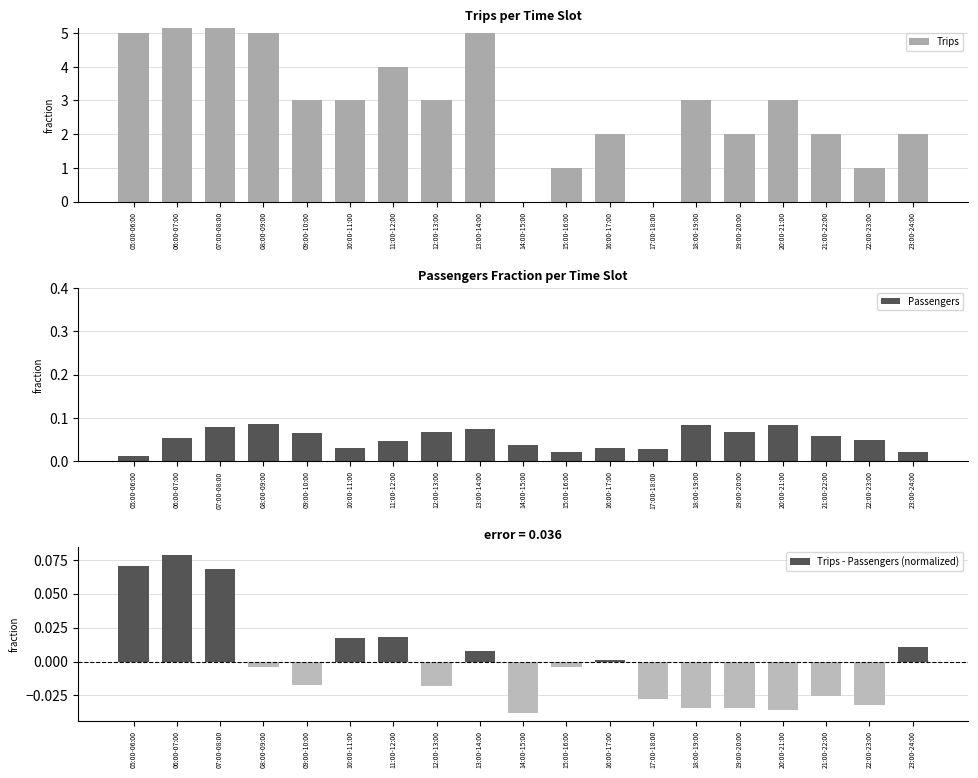

True or false: Trips - Passengers (normalized) has a value of -0.0 at 21:00-22:00.

True